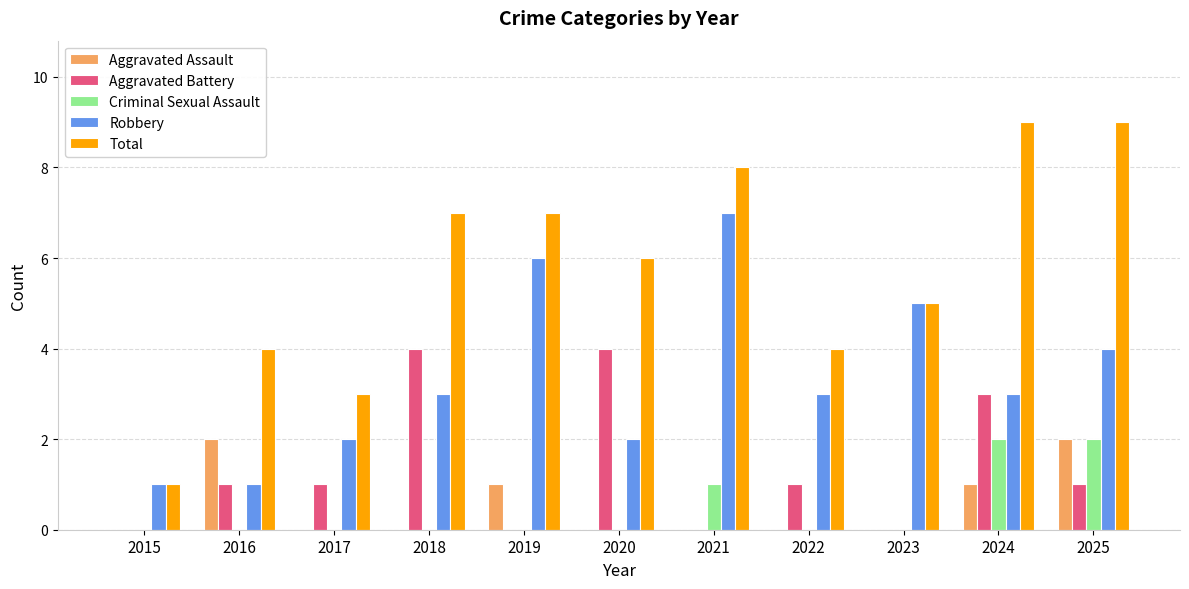

What are all the series names shown in the legend?

Aggravated Assault, Aggravated Battery, Criminal Sexual Assault, Robbery, Total